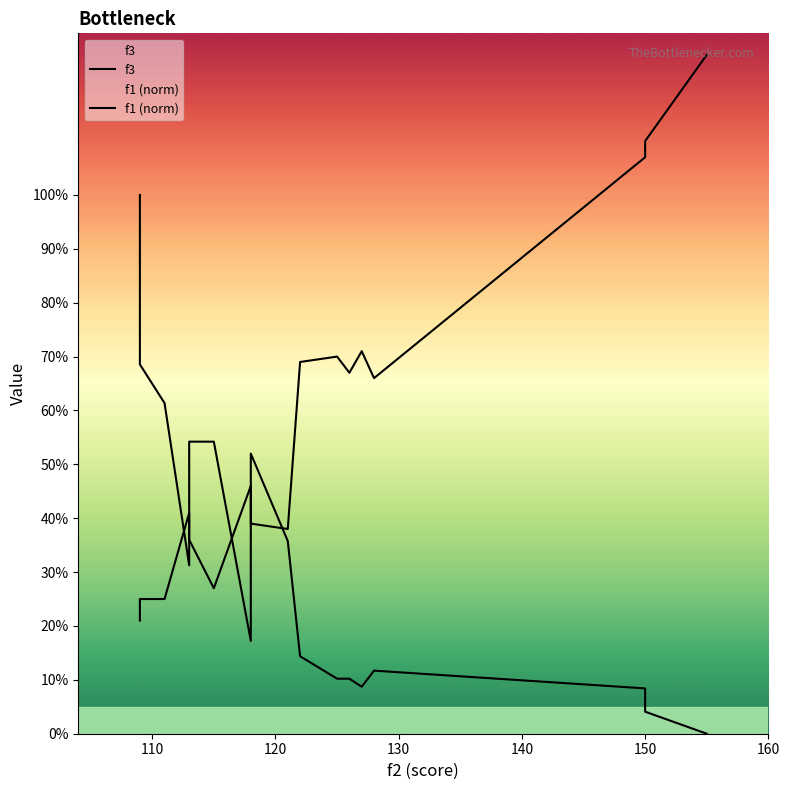

Reading left to right, what are all the values shown in this chart?

f3: 21.0	25.0	25.0	41.0	36.0	27.0	46.0	39.0	38.0	69.0	70.0	67.0	71.0	66.0	107.0	110.0	126.0
f1 (norm): 100.0	68.5	61.4	31.3	54.2	54.2	17.2	52.0	35.8	14.4	10.2	10.2	8.7	11.7	8.4	4.1	0.0